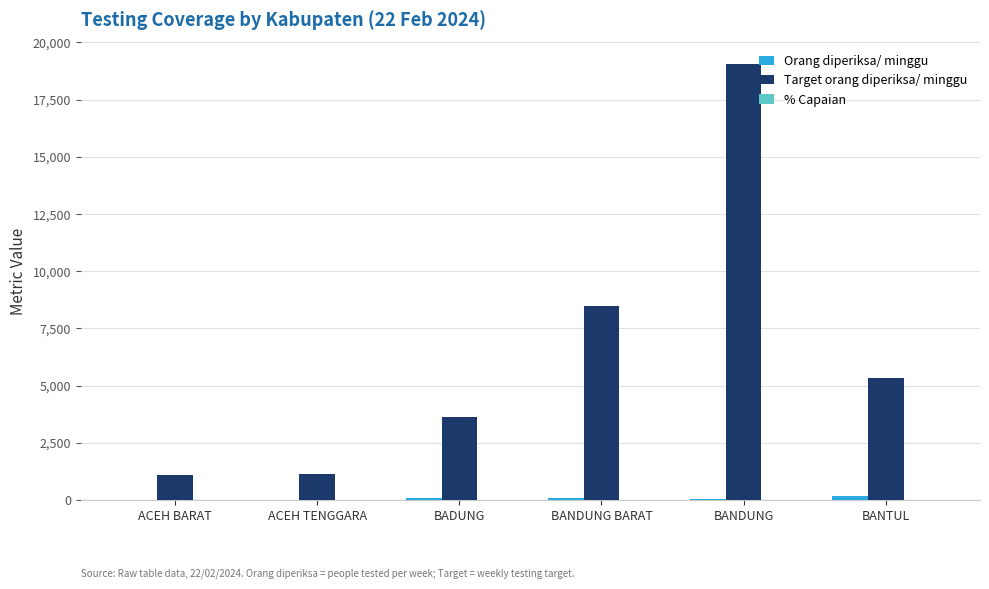

Between BANDUNG BARAT and BANTUL, which series saw the biggest shift?

Target orang diperiksa/ minggu